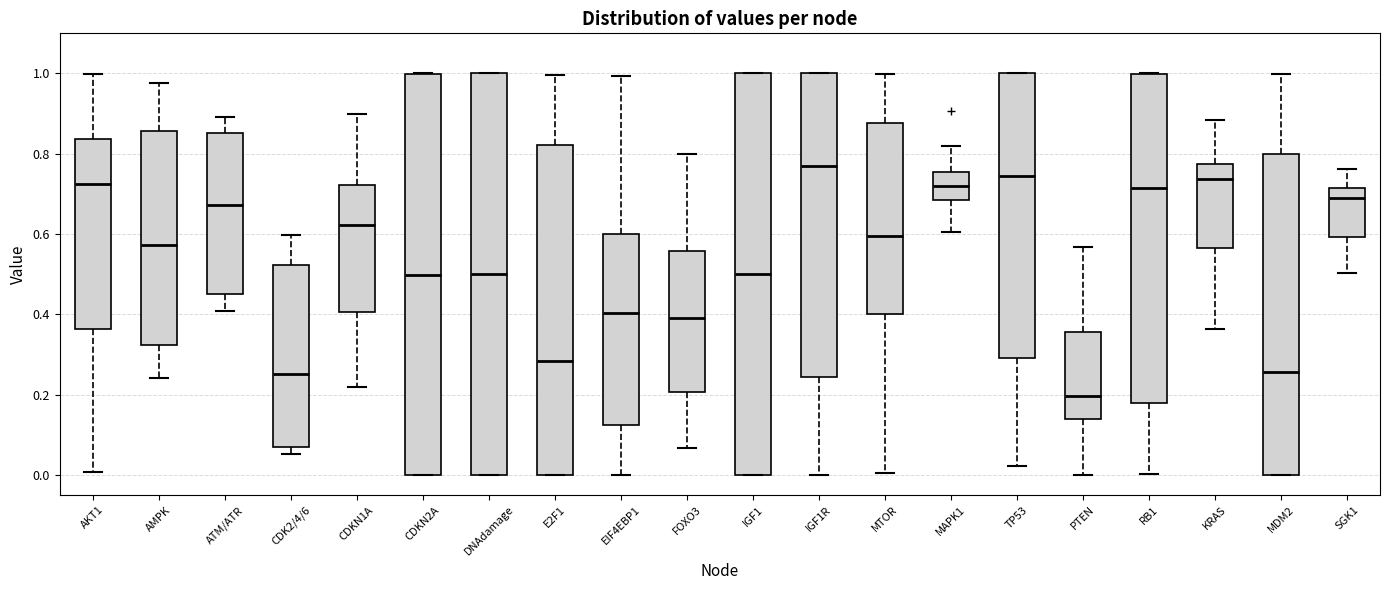

Reading left to right, read every box against the y-axis: the position of its median line, the range the box covers, and the ends of its whiskers. The values are not printed on the chart, so give them approximately, as read against the axis.

AKT1: median 0.72, box 0.36 to 0.84, whiskers 0.00 to 1.00
AMPK: median 0.58, box 0.32 to 0.86, whiskers 0.24 to 0.98
ATM/ATR: median 0.68, box 0.46 to 0.86, whiskers 0.40 to 0.90
CDK2/4/6: median 0.26, box 0.06 to 0.52, whiskers 0.06 (just below the box's lower edge) to 0.60
CDKN1A: median 0.62, box 0.40 to 0.72, whiskers 0.22 to 0.90
CDKN2A: median 0.50, box 0.00 to 1.00, whiskers 0.00 to 1.00
DNAdamage: median 0.50, box 0.00 to 1.00, whiskers 0.00 to 1.00
E2F1: median 0.28, box 0.00 to 0.82, whiskers 0.00 to 1.00
EIF4EBP1: median 0.40, box 0.12 to 0.60, whiskers 0.00 to 1.00
FOXO3: median 0.40, box 0.20 to 0.56, whiskers 0.06 to 0.80
IGF1: median 0.50, box 0.00 to 1.00, whiskers 0.00 to 1.00
IGF1R: median 0.76, box 0.24 to 1.00, whiskers 0.00 to 1.00
MTOR: median 0.60, box 0.40 to 0.88, whiskers 0.00 to 1.00
MAPK1: median 0.72, box 0.68 to 0.76, whiskers 0.60 to 0.82
TP53: median 0.74, box 0.30 to 1.00, whiskers 0.02 to 1.00
PTEN: median 0.20, box 0.14 to 0.36, whiskers 0.00 to 0.56
RB1: median 0.72, box 0.18 to 1.00, whiskers 0.00 to 1.00
KRAS: median 0.74, box 0.56 to 0.78, whiskers 0.36 to 0.88
MDM2: median 0.26, box 0.00 to 0.80, whiskers 0.00 to 1.00
SGK1: median 0.68, box 0.60 to 0.72, whiskers 0.50 to 0.76